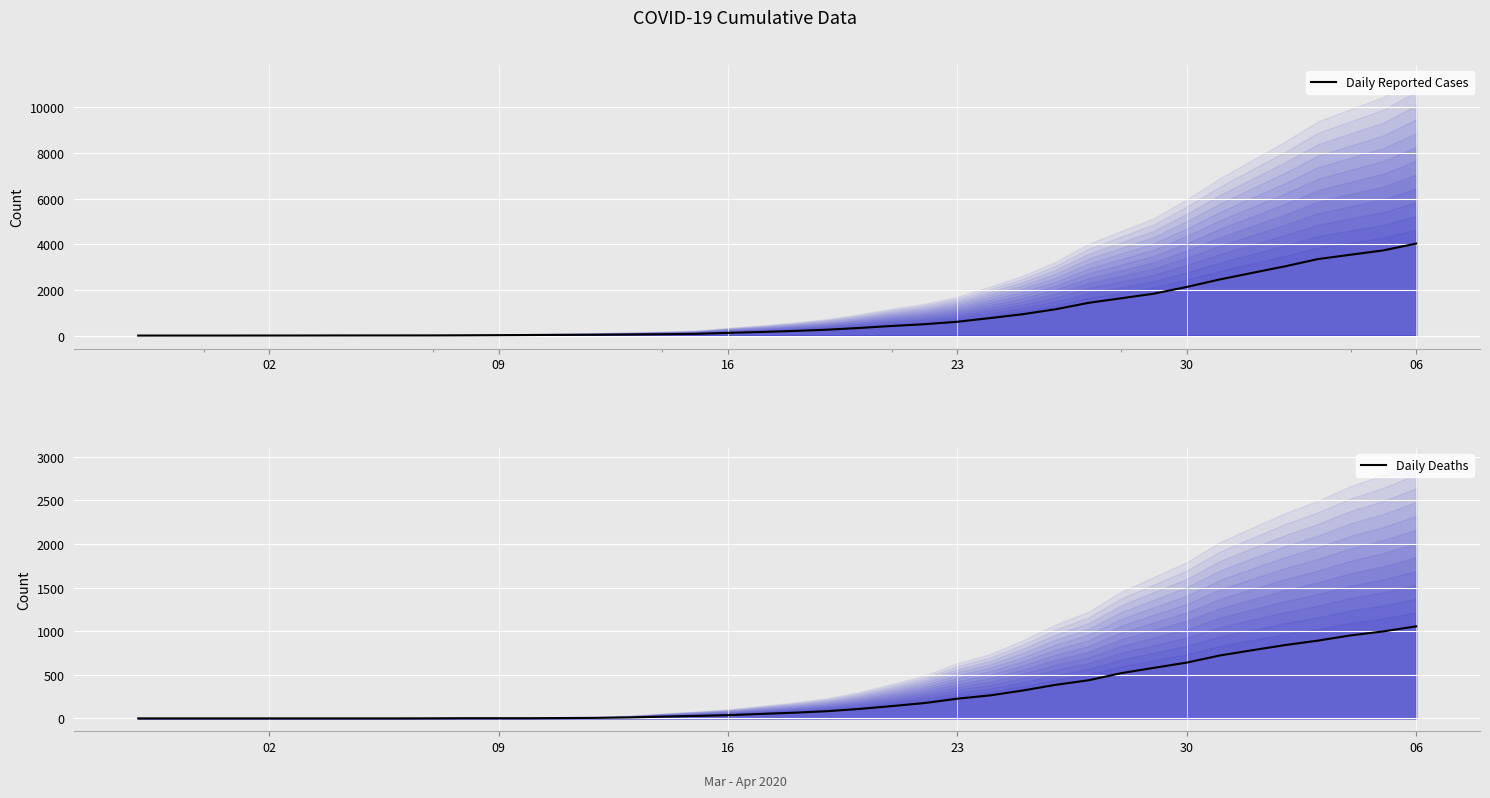

True or false: Daily Deaths and Daily Reported Cases cross at least once.

False